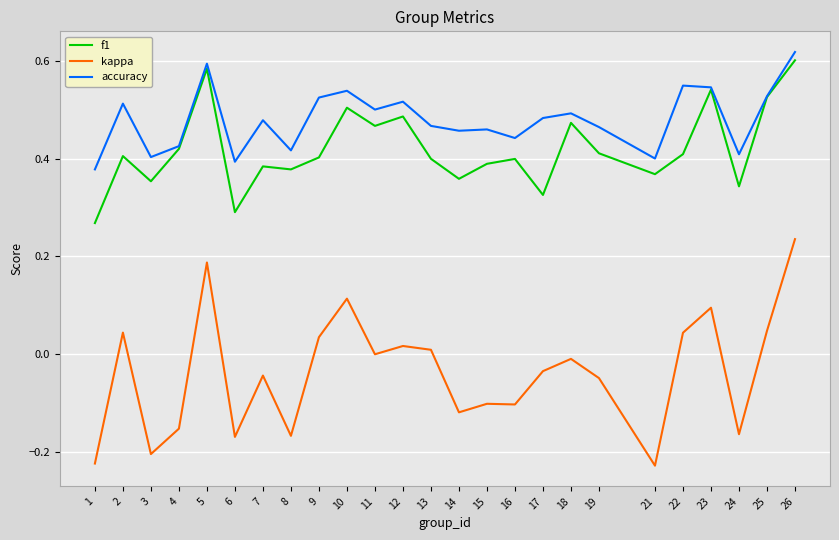

Is it true that f1 equals 0.5 at 12?

True